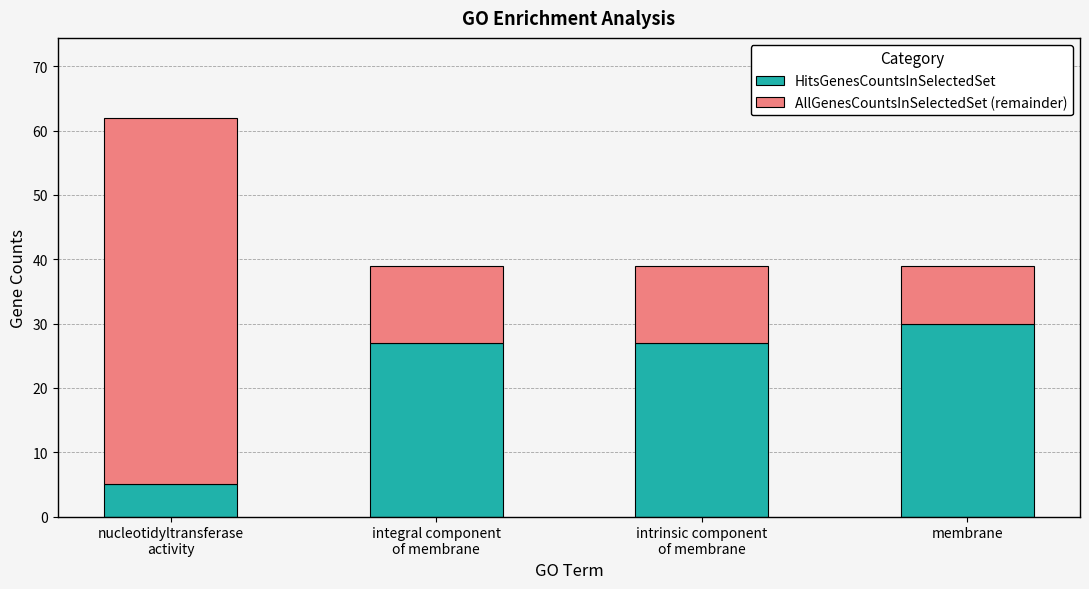

Which category has the highest value in the HitsGenesCountsInSelectedSet series?

membrane